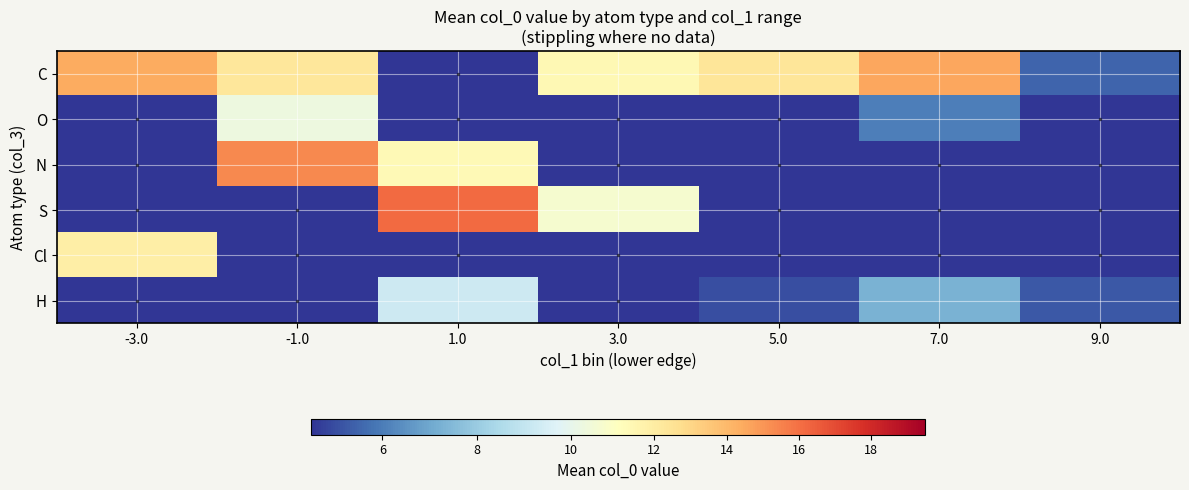

Reading right to left, extract all data points from this chart.

C: 9.0=5.5	7.0=14.6	5.0=12.3	3.0=11.3	1.0=0.0	-1.0=12.3	-3.0=14.4
O: 9.0=0.0	7.0=6.1	5.0=0.0	3.0=0.0	1.0=0.0	-1.0=10.2	-3.0=0.0
N: 9.0=0.0	7.0=0.0	5.0=0.0	3.0=0.0	1.0=11.3	-1.0=15.3	-3.0=0.0
S: 9.0=0.0	7.0=0.0	5.0=0.0	3.0=10.6	1.0=16.2	-1.0=0.0	-3.0=0.0
Cl: 9.0=0.0	7.0=0.0	5.0=0.0	3.0=0.0	1.0=0.0	-1.0=0.0	-3.0=11.9
H: 9.0=5.2	7.0=7.3	5.0=5.1	3.0=0.0	1.0=9.3	-1.0=0.0	-3.0=0.0